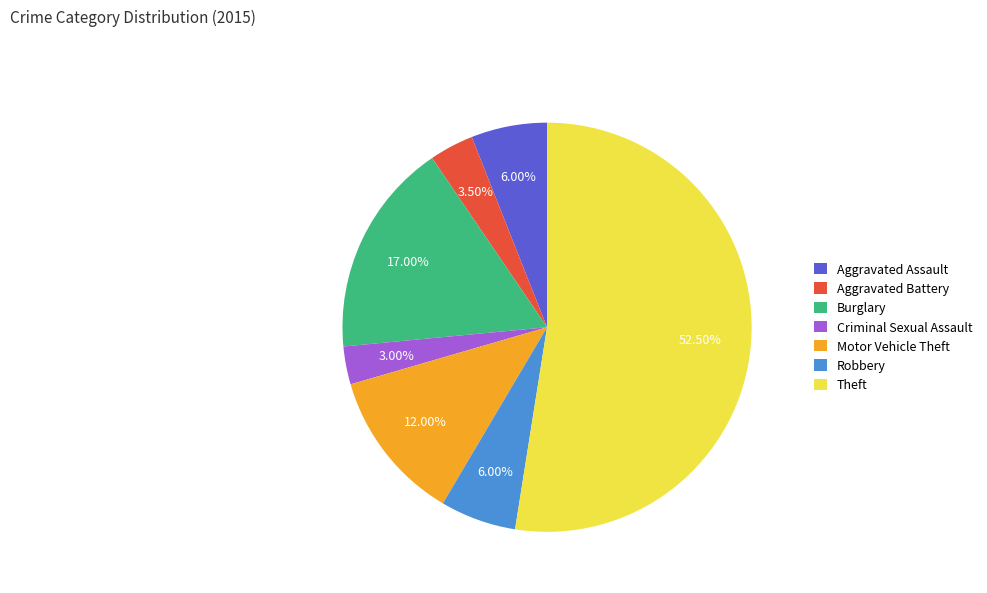

What is the largest slice in the pie chart?

Theft